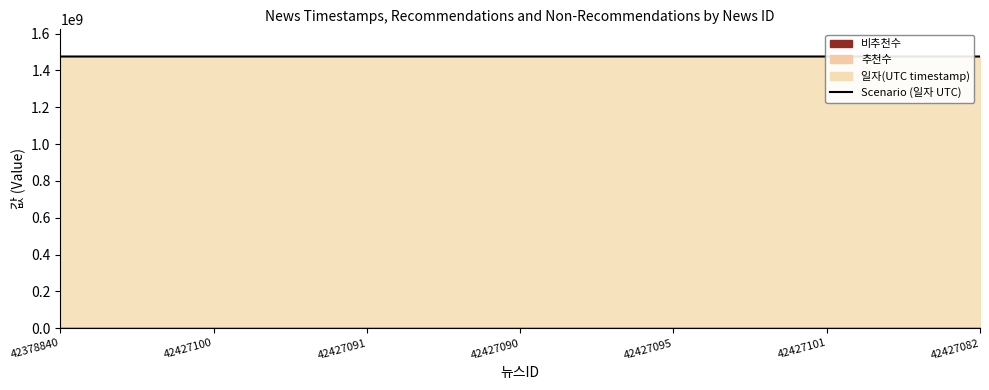

Rank the categories by value from highest to lowest.

42378840, 42427100, 42427091, 42427090, 42427095, 42427101, 42427082